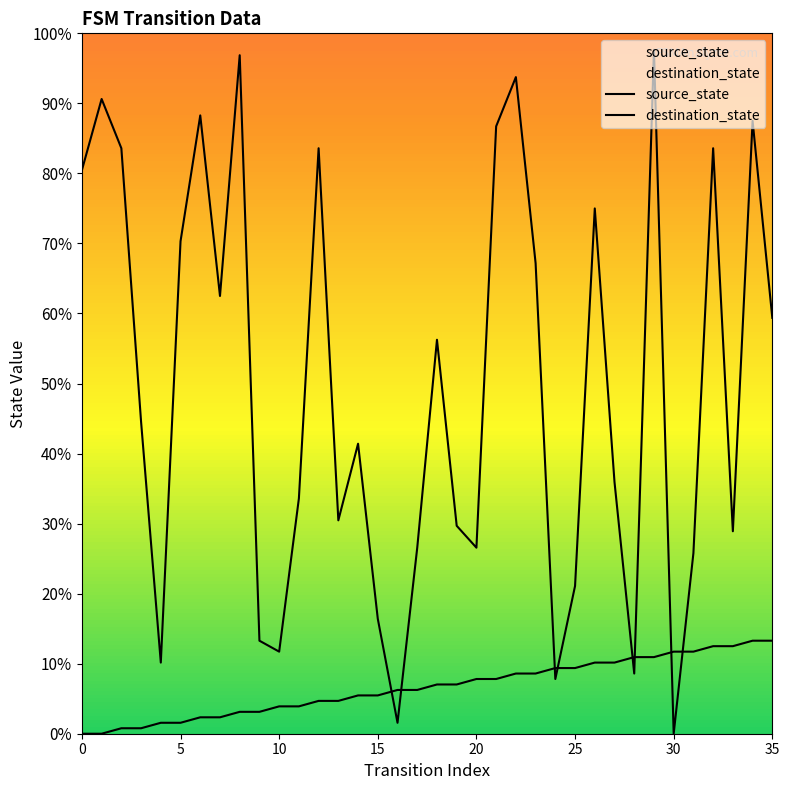

Does the chart have visible grid lines?

No